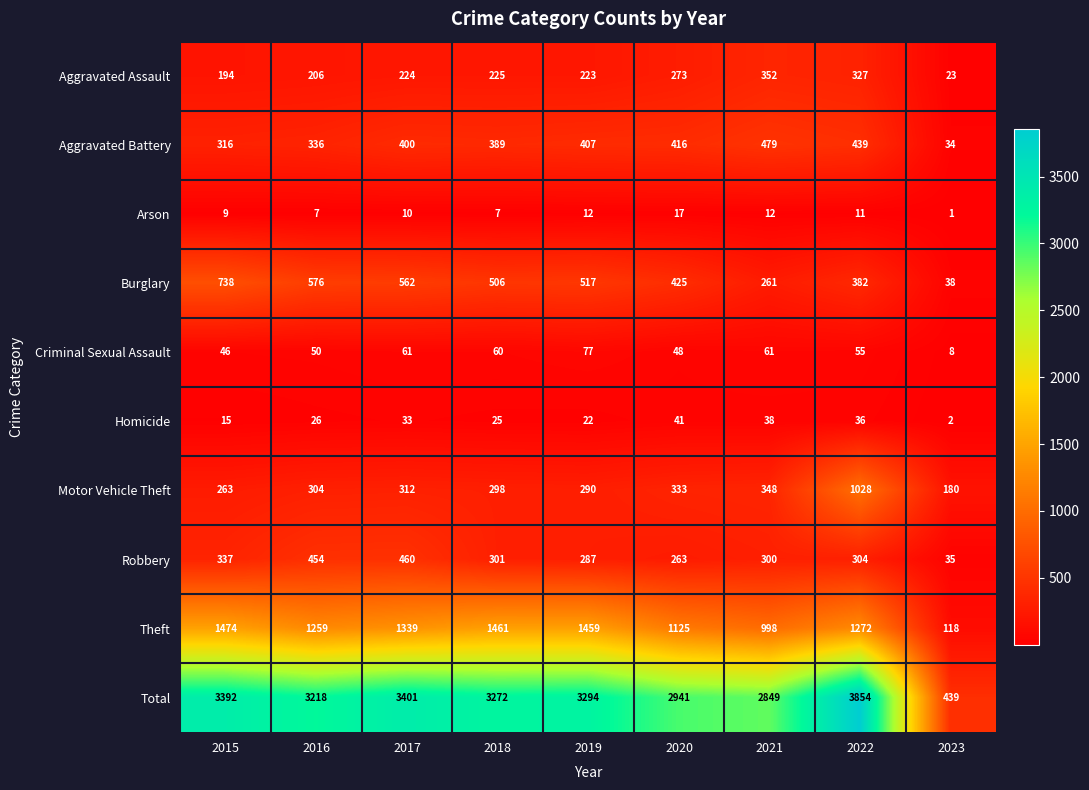

Which category has the lowest value across all series?

2023